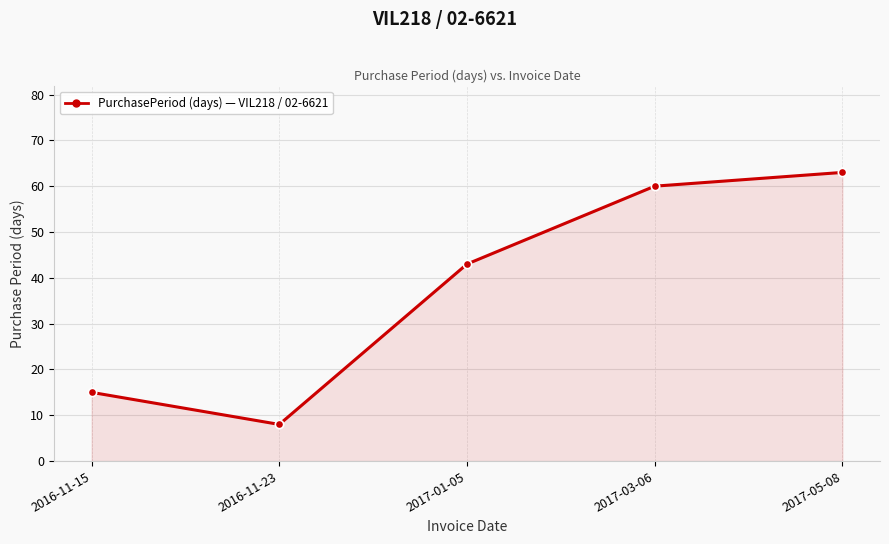

Which has a higher value, 2017-01-05 or 2016-11-15?

2017-01-05